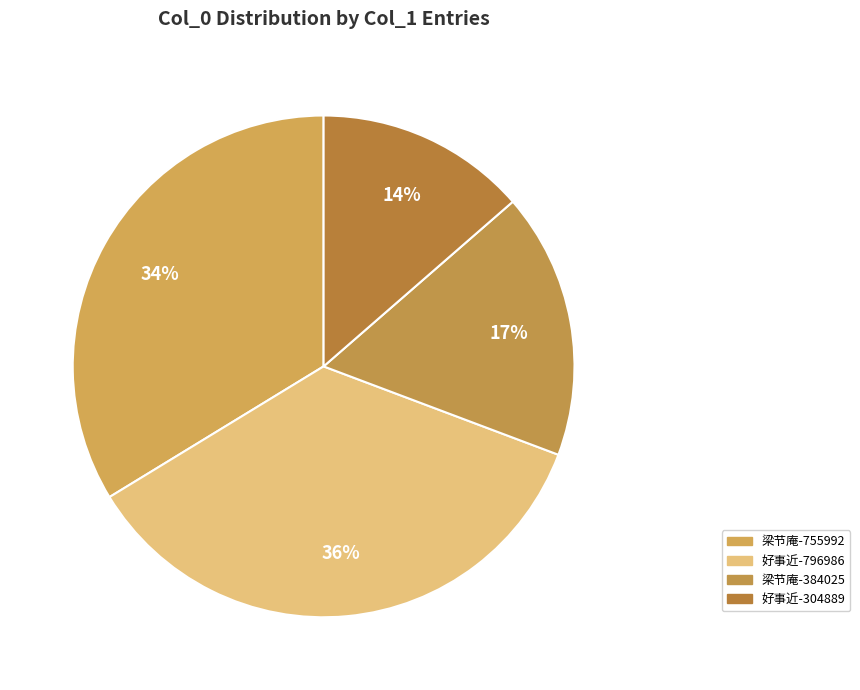

How many segments does this pie chart have?

4